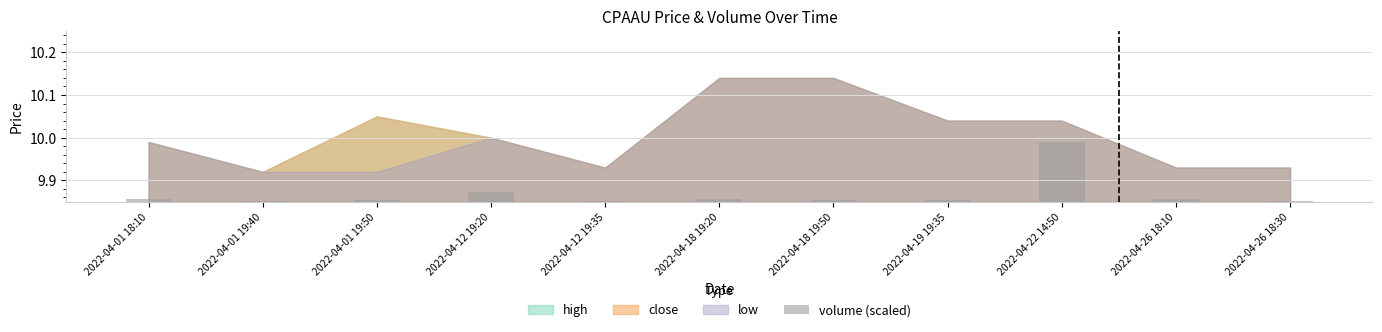

Which label corresponds to the largest value in the chart?

2022-04-22 14:50